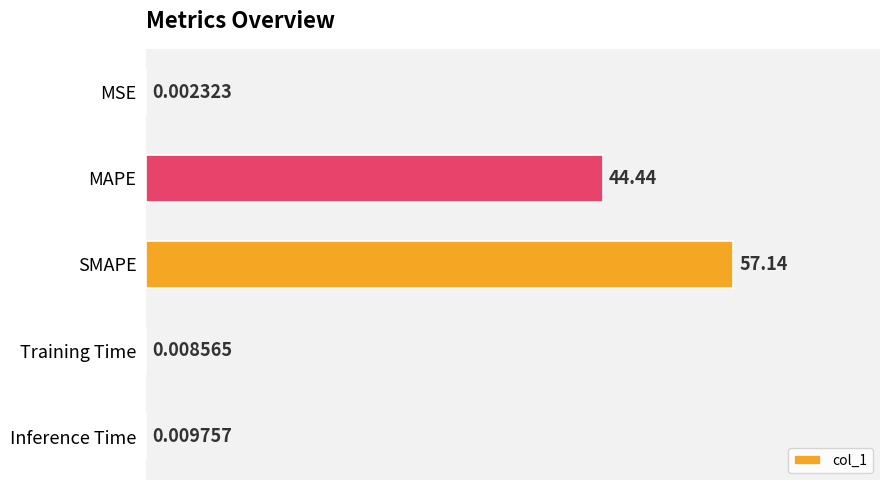

At which label is the value closest to 28?

MAPE